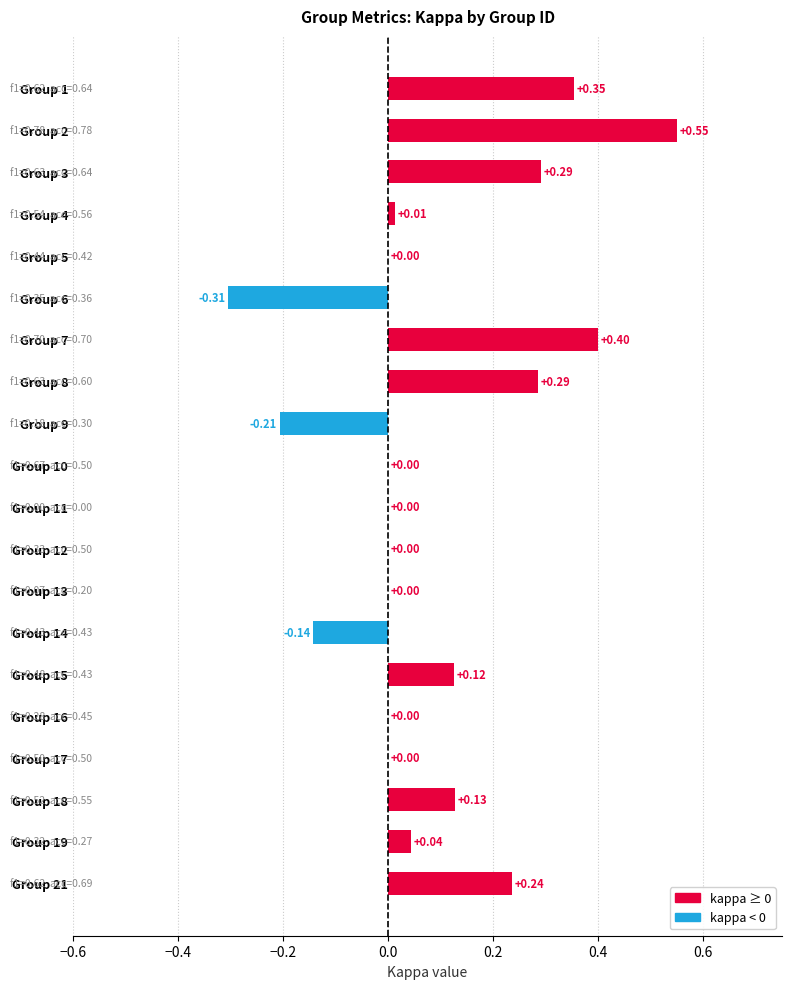

Which has a higher value, Group 4 or Group 8?

Group 8